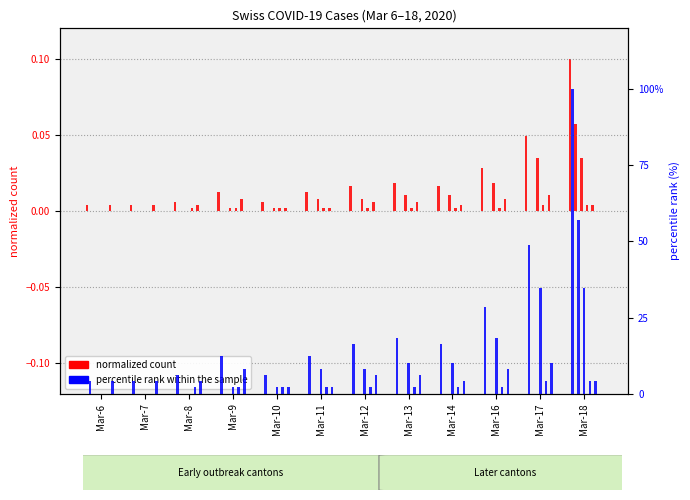

Is it true that CH (count) equals 0.0 at Mar-14?

False